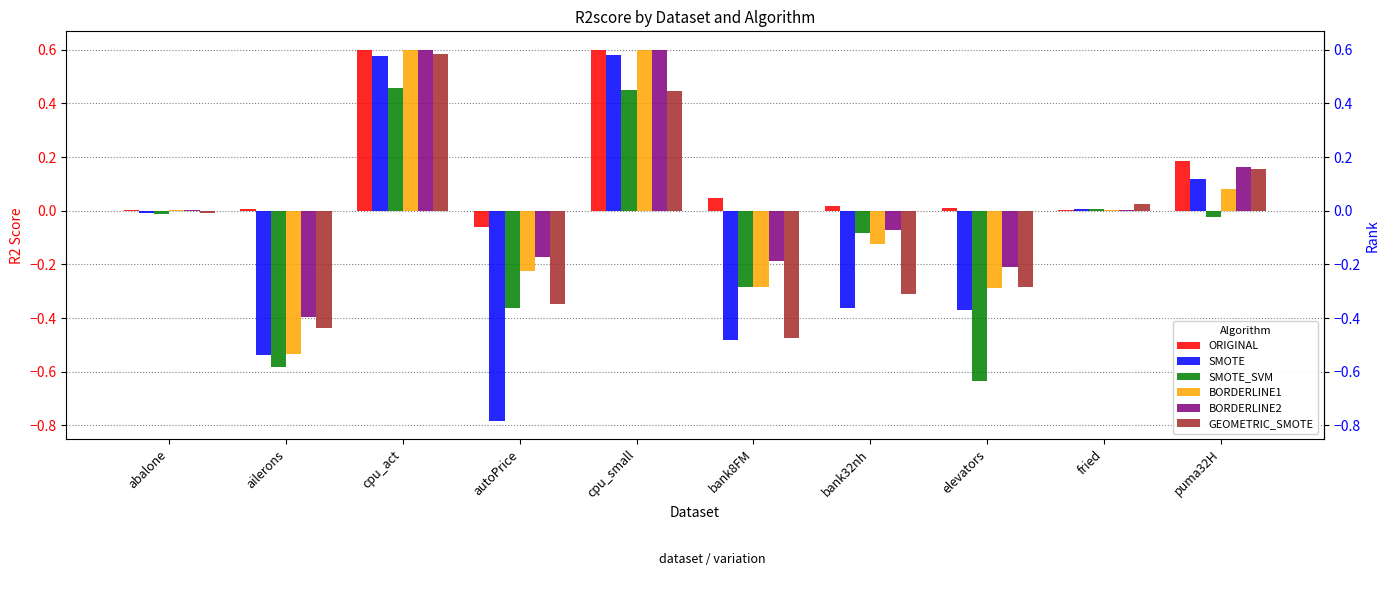

What is the sum of all ORIGINAL values?

1.4